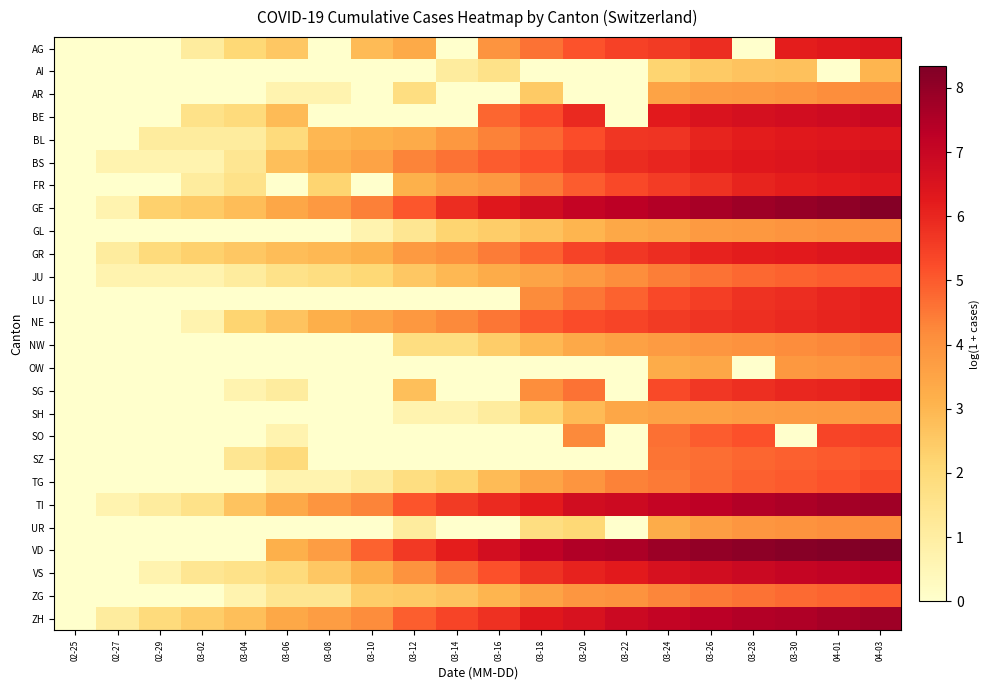

Which label corresponds to the smallest value in the chart?

02-25